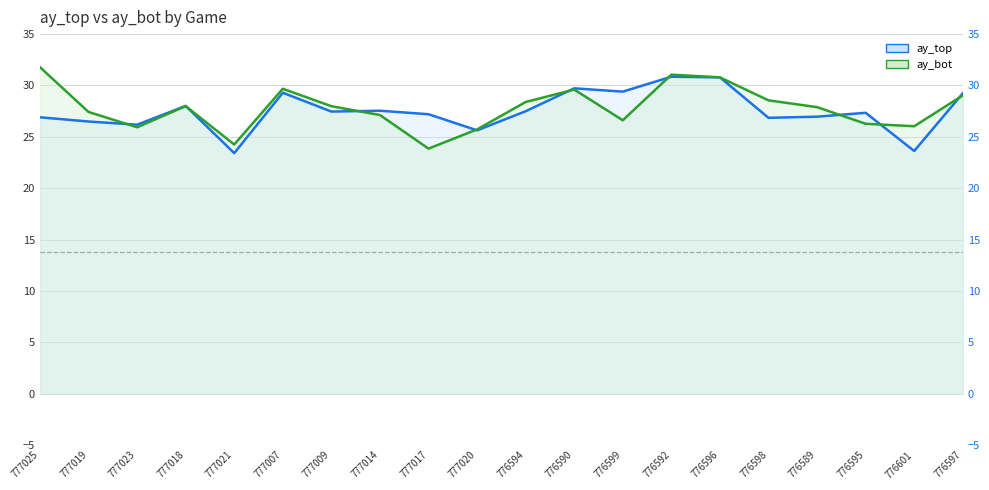

At which category is the sum across all series the highest?

776592